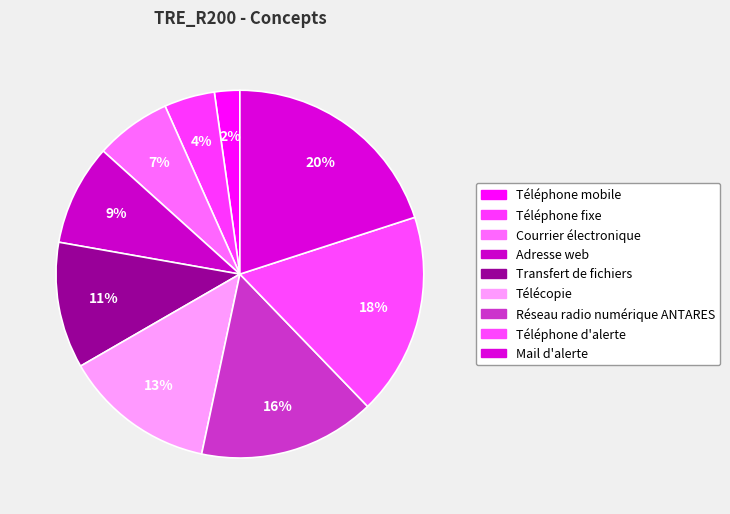

Is there any slice that represents more than half of the pie?

No